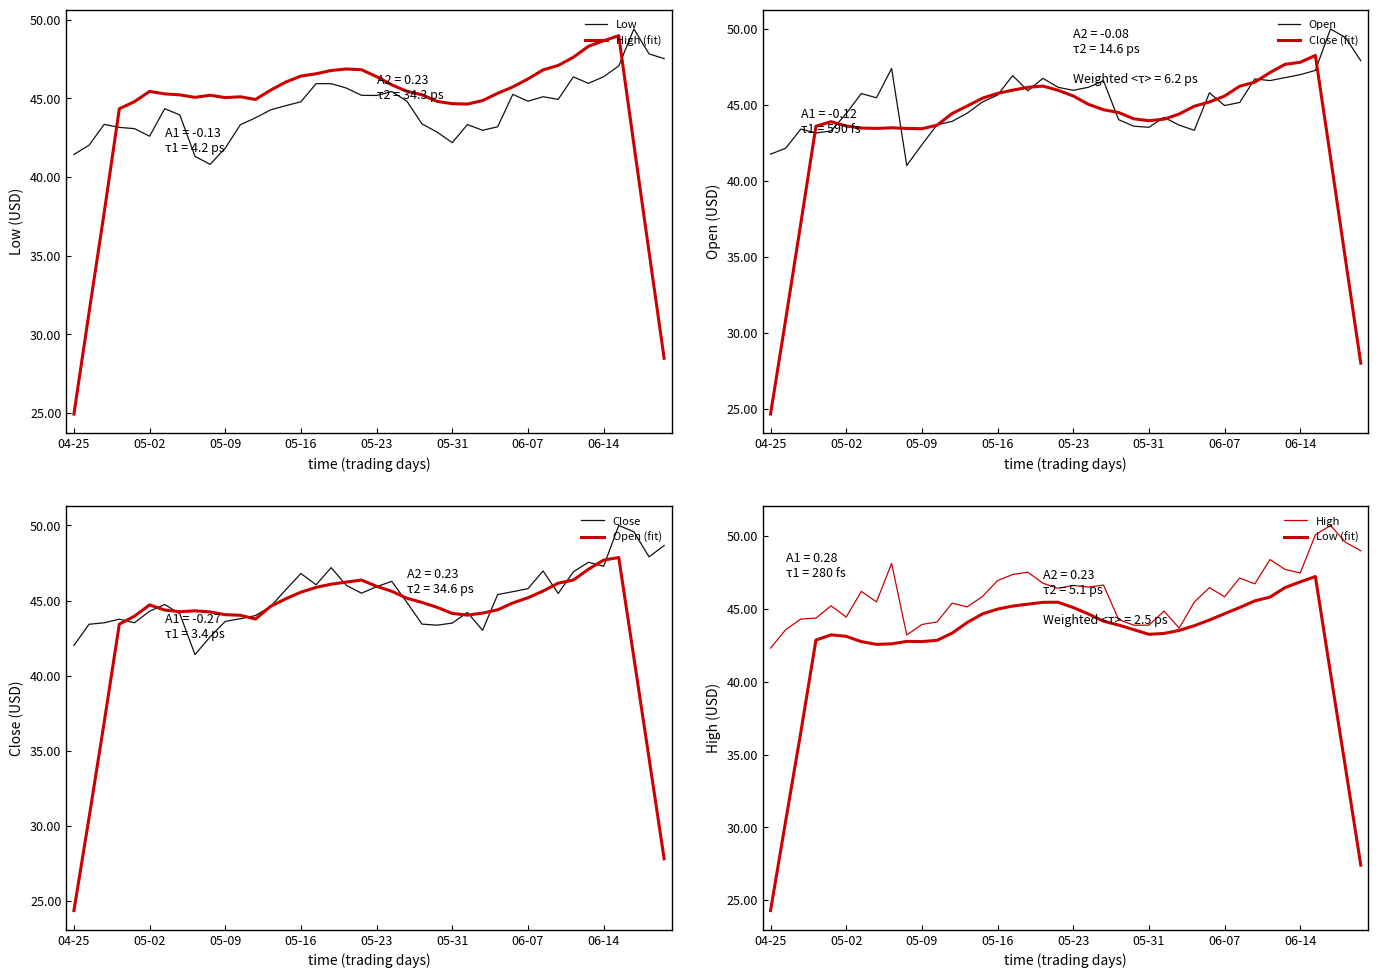

How many values in the High series exceed 46?

20